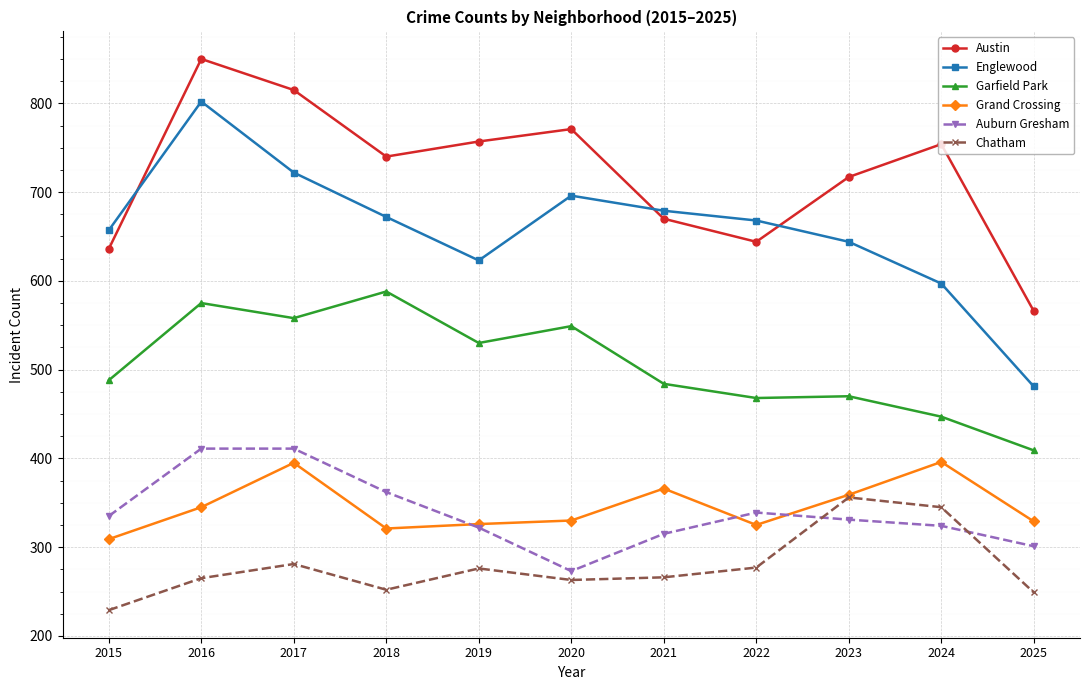

True or false: Austin and Chatham intersect in this chart.

False